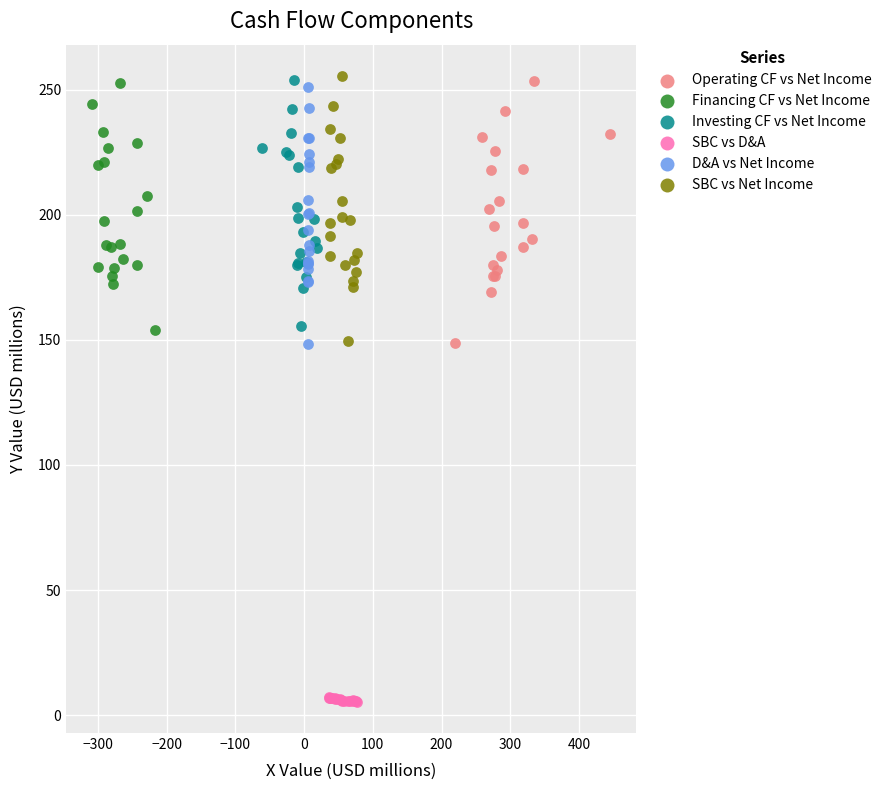

Which series contains the lowest Y value?

SBC vs D&A